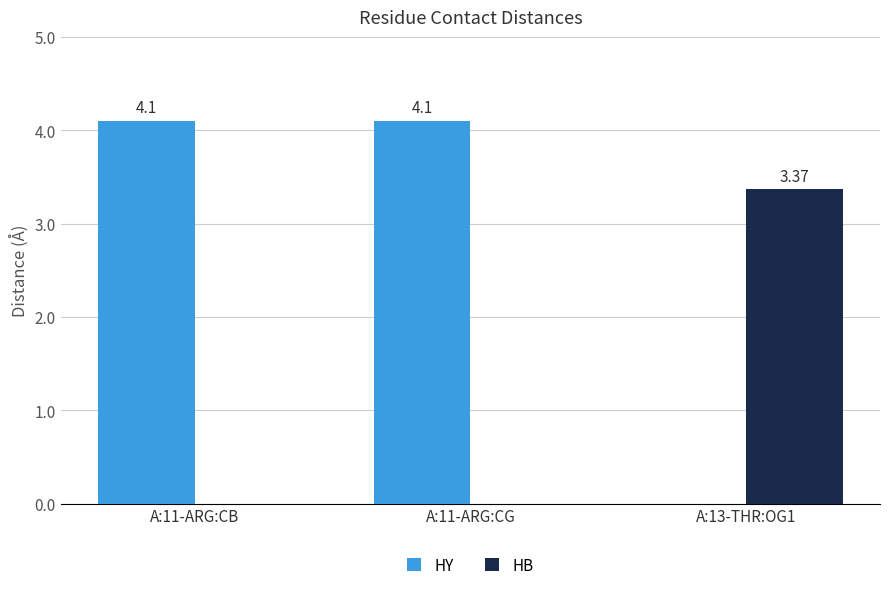

What are all the series names shown in the legend?

HY, HB